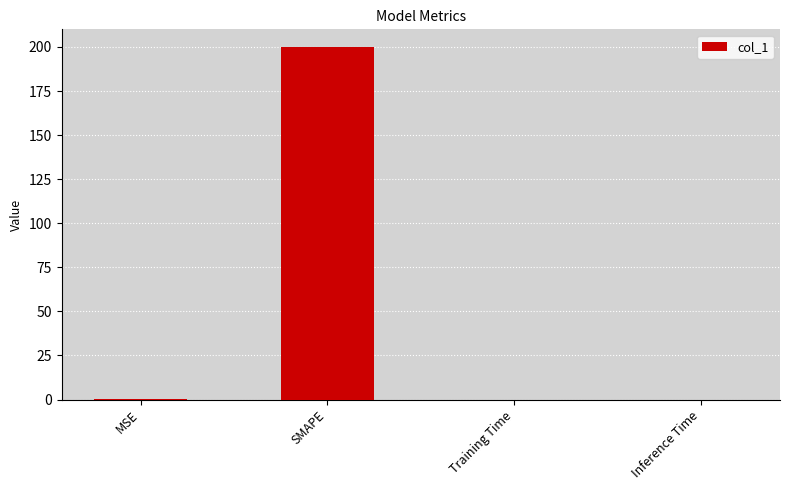

Count the number of categories in the chart.

4